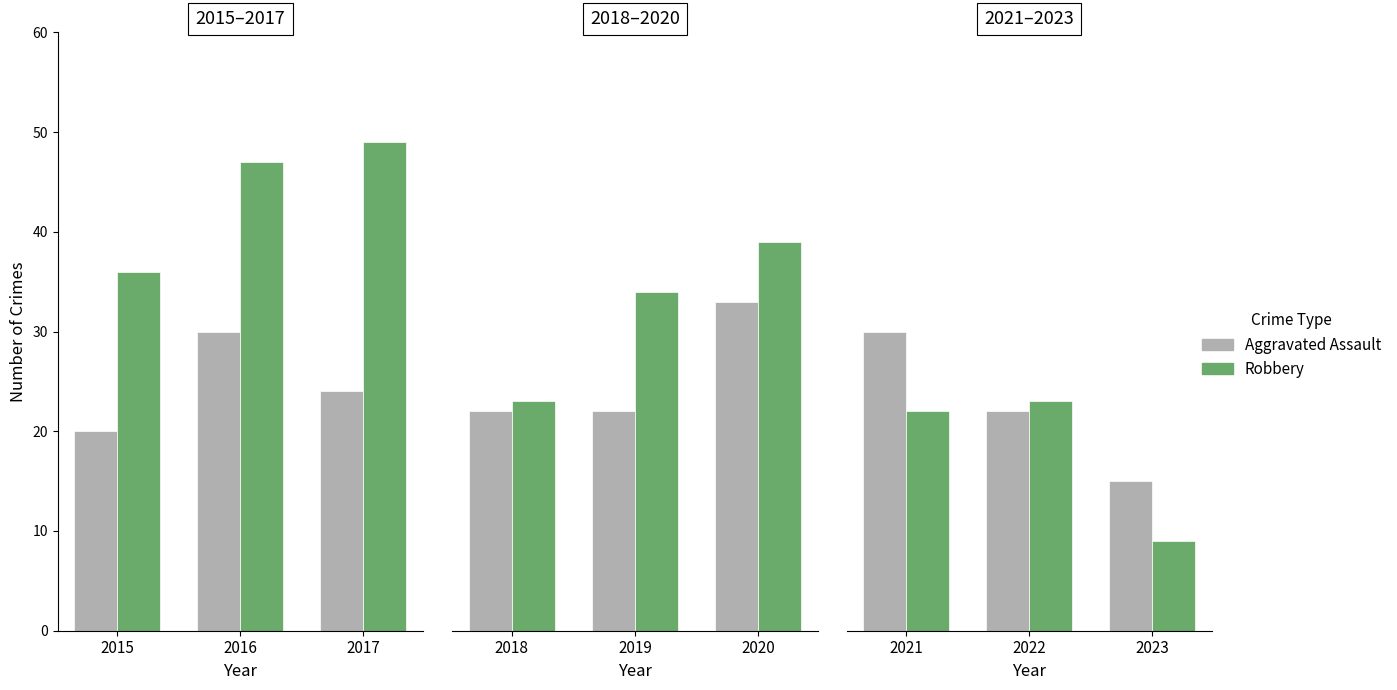

What is the value of the Robbery bar at the 2nd from the left?

23